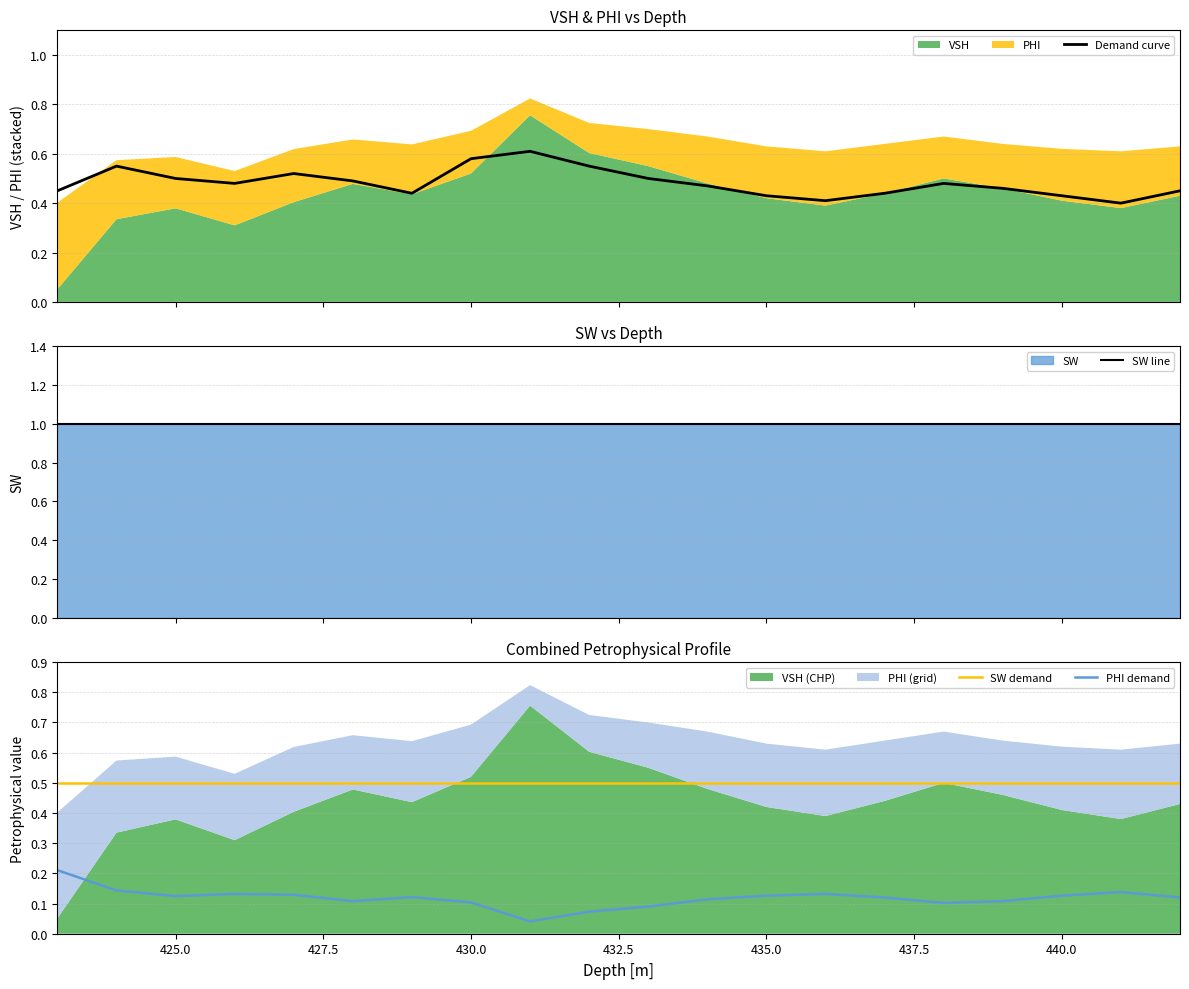

True or false: SW demand and SW line cross at least once.

False